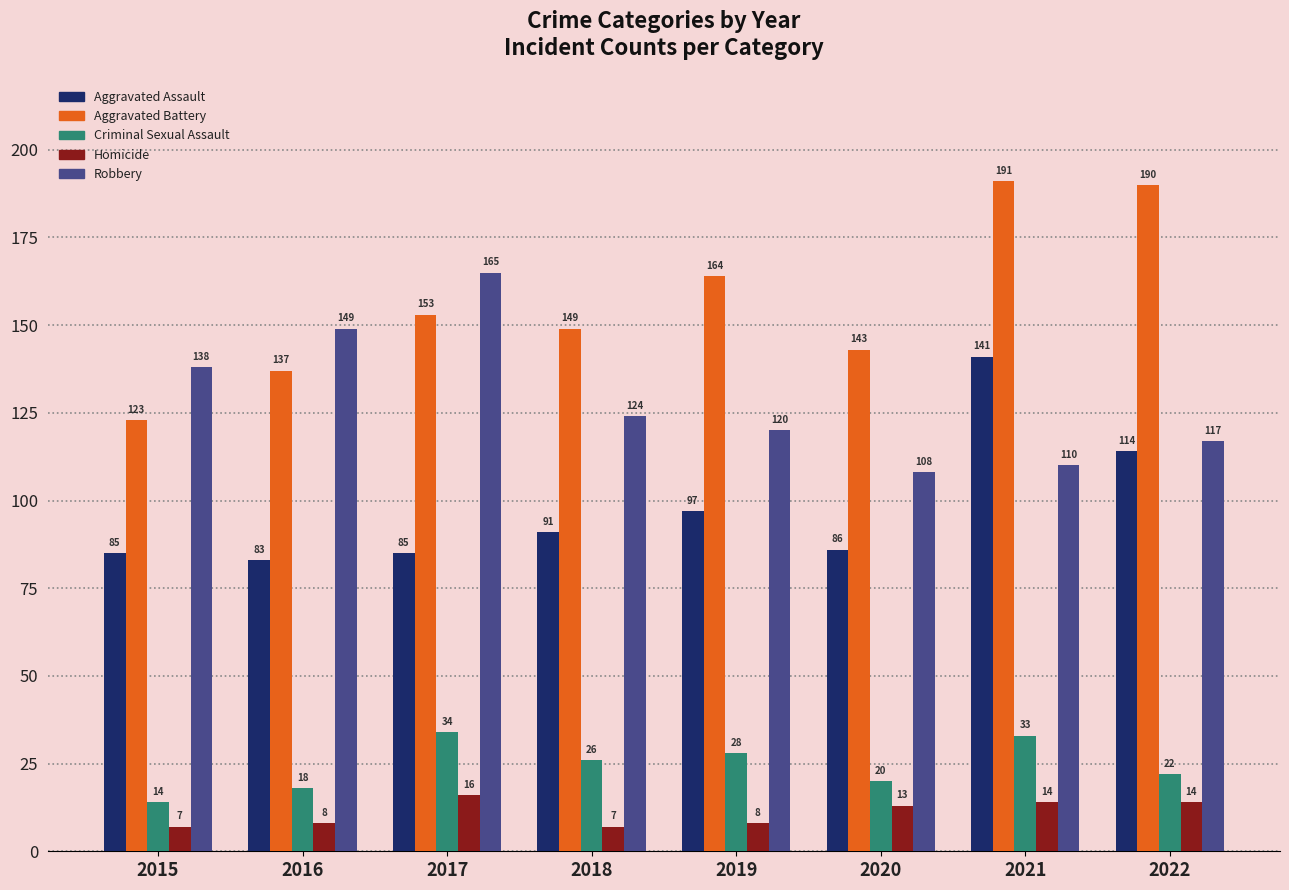

Is it true that Criminal Sexual Assault equals 14 at 2015?

True